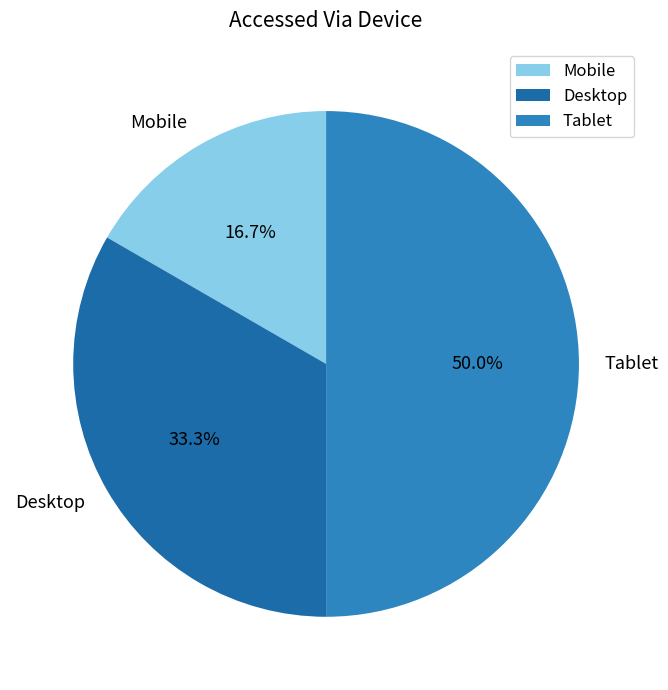

Is it true that Tablet is 50% of the pie?

True